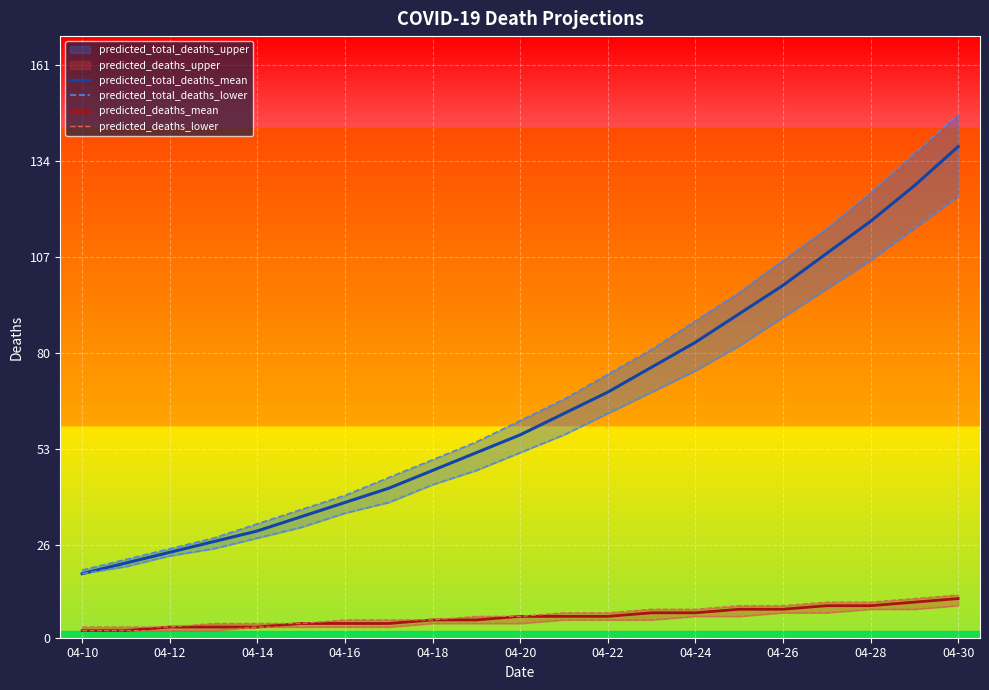

Which category has the highest value in the predicted_total_deaths_mean series?

04-30